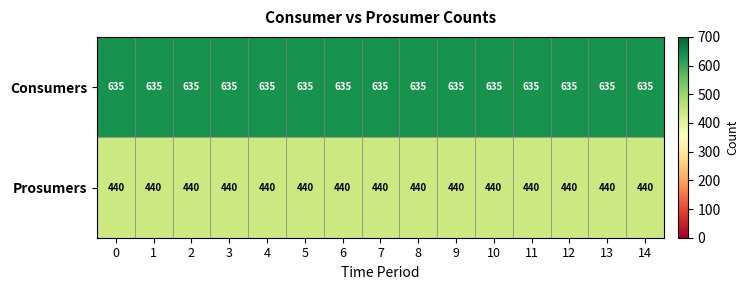

At how many categories does at least one series exceed 577?

15